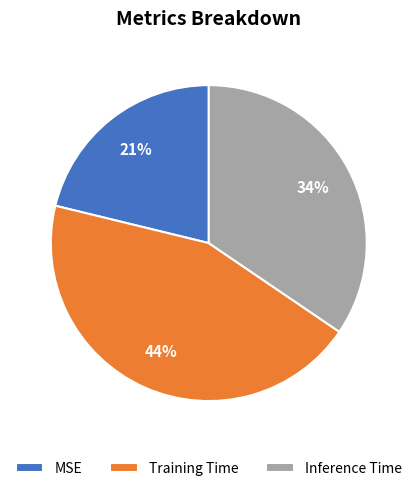

How many slices are in this pie chart?

3